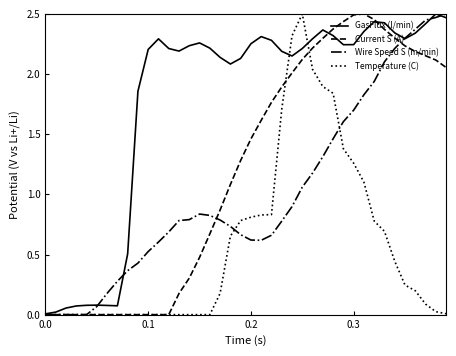

Which series has the largest total across all categories?

GasFlux (l/min)